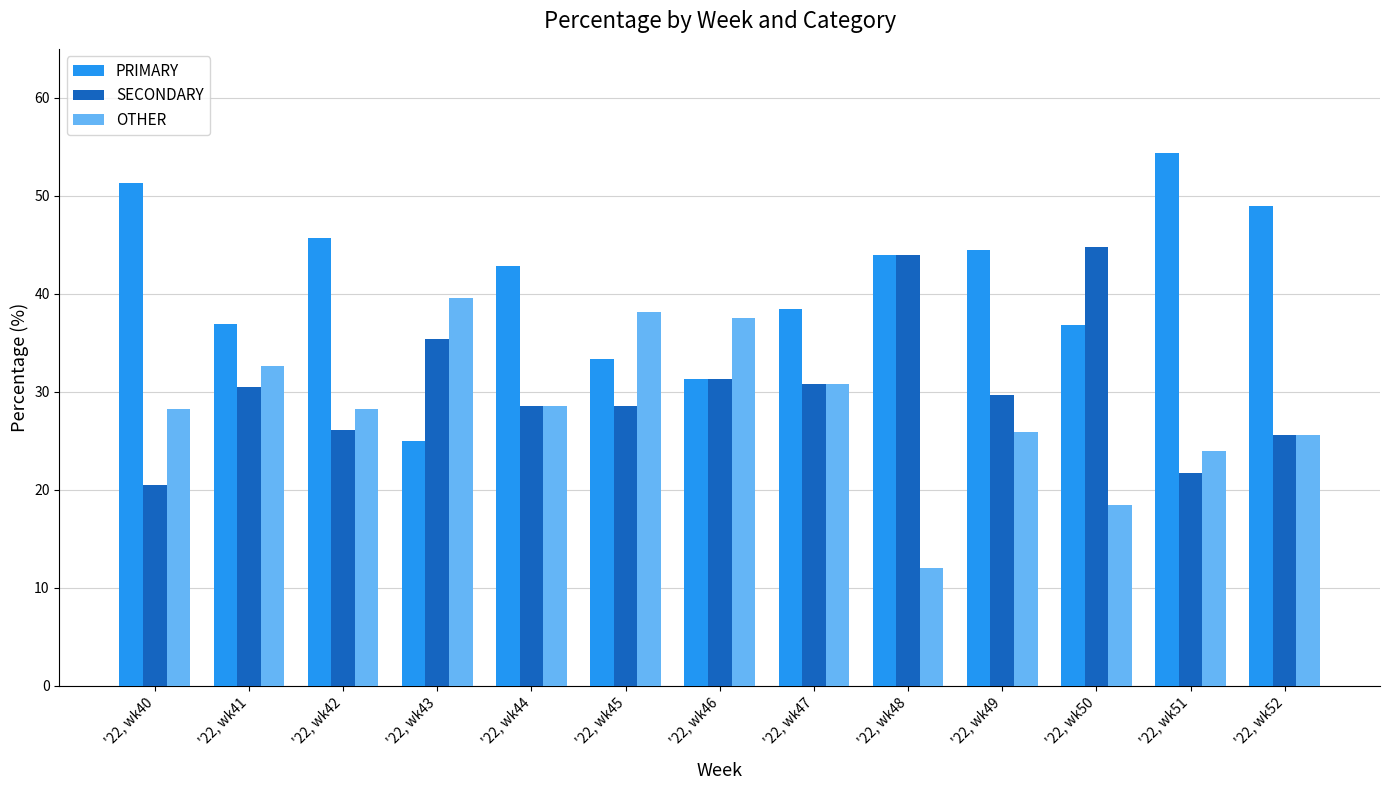

What is the spread (max minus min) of values at '22, wk48?

32.0